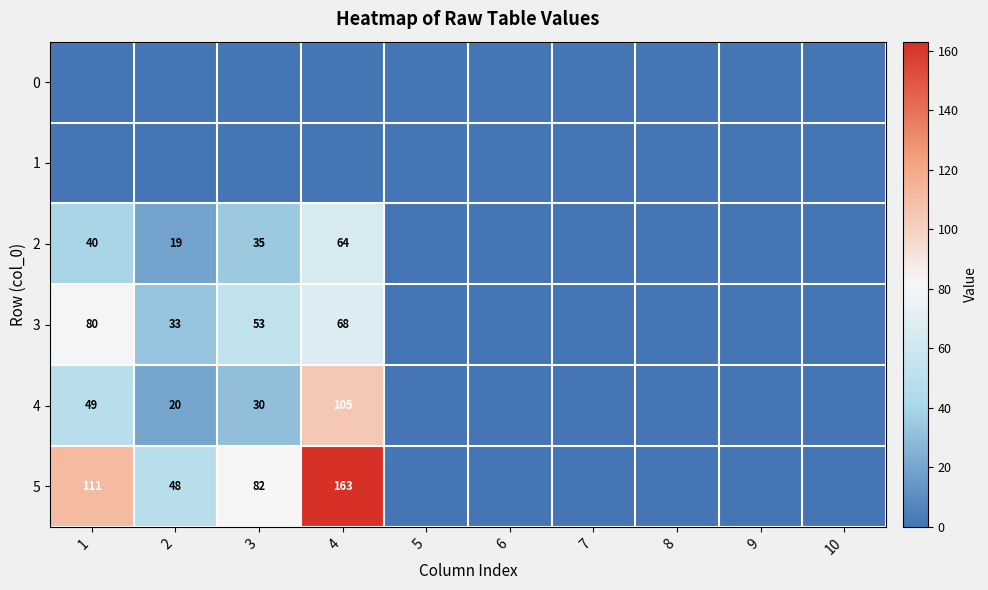

Is the value of 2 at 4 greater than the value of 5 at 1?

No